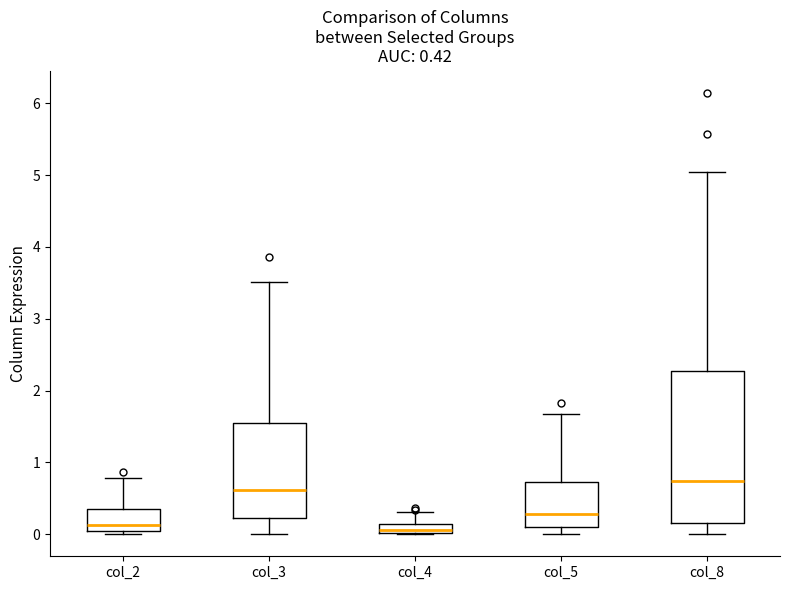

Which box has the highest median line?

col_8